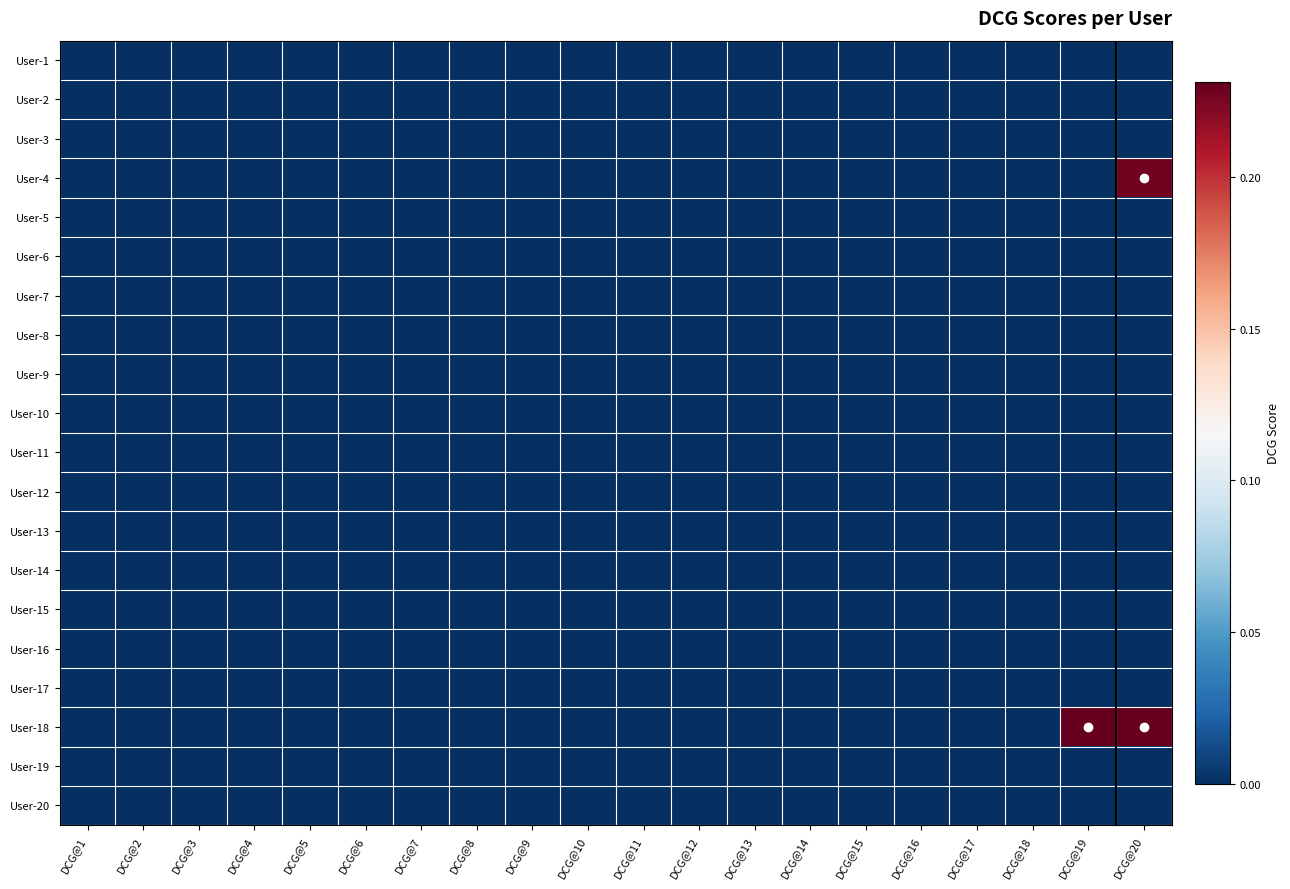

Rank the series at DCG@11 from highest to lowest value.

User-1, User-2, User-3, User-4, User-5, User-6, User-7, User-8, User-9, User-10, User-11, User-12, User-13, User-14, User-15, User-16, User-17, User-18, User-19, User-20